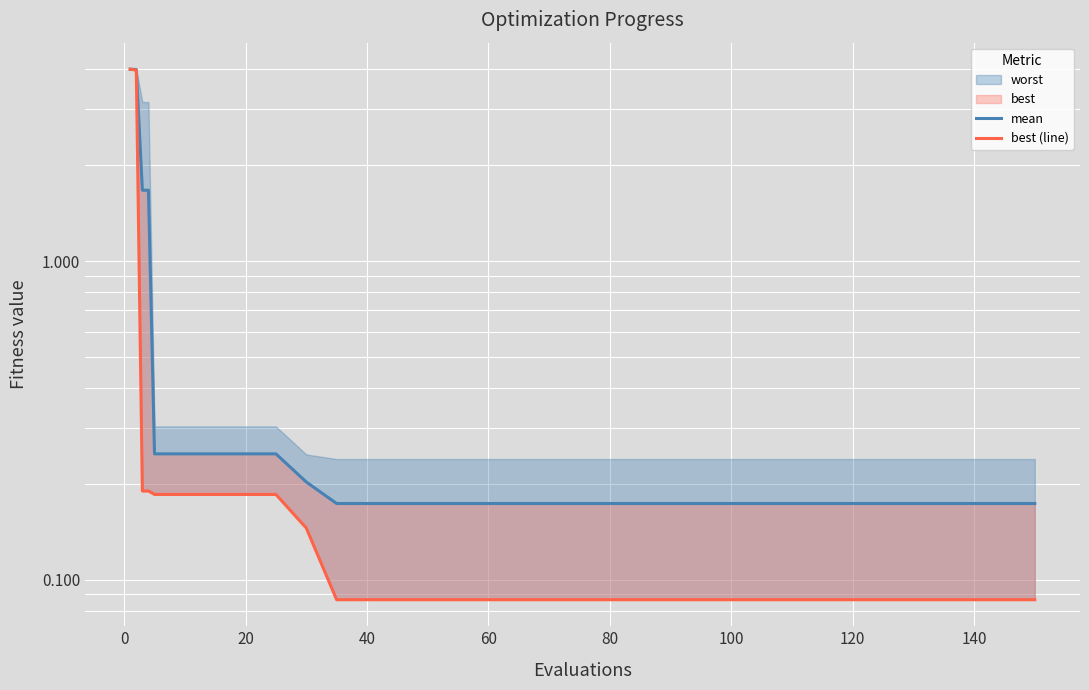

What is the sum of all best (line) values?

10.3